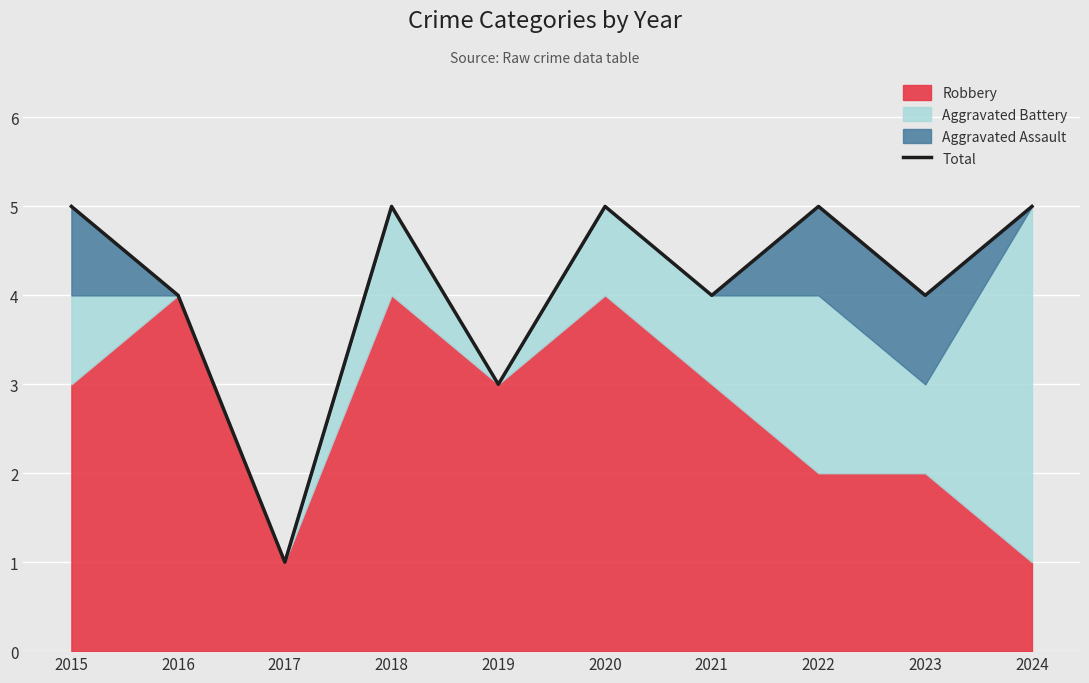

What is the sum of the values at 2023 and 2017?

5